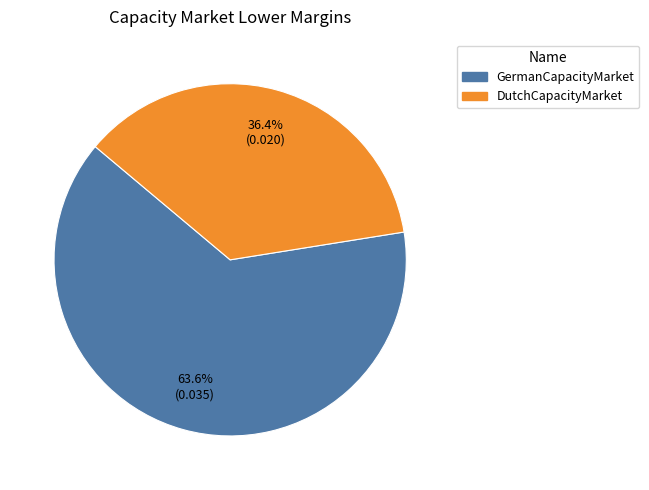

Does any single category account for the majority?

Yes